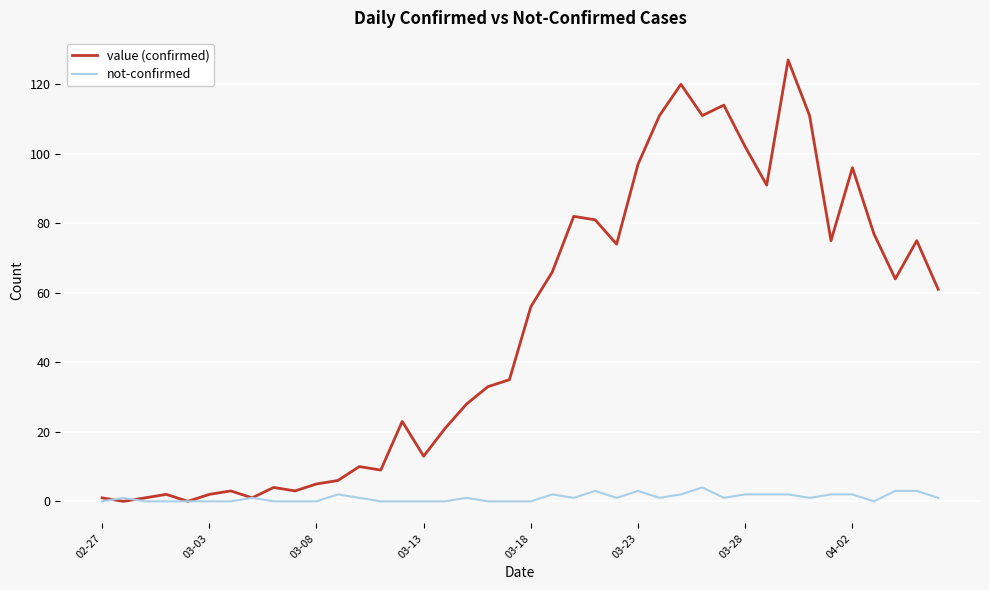

What is the sum of all value (confirmed) values?

1991